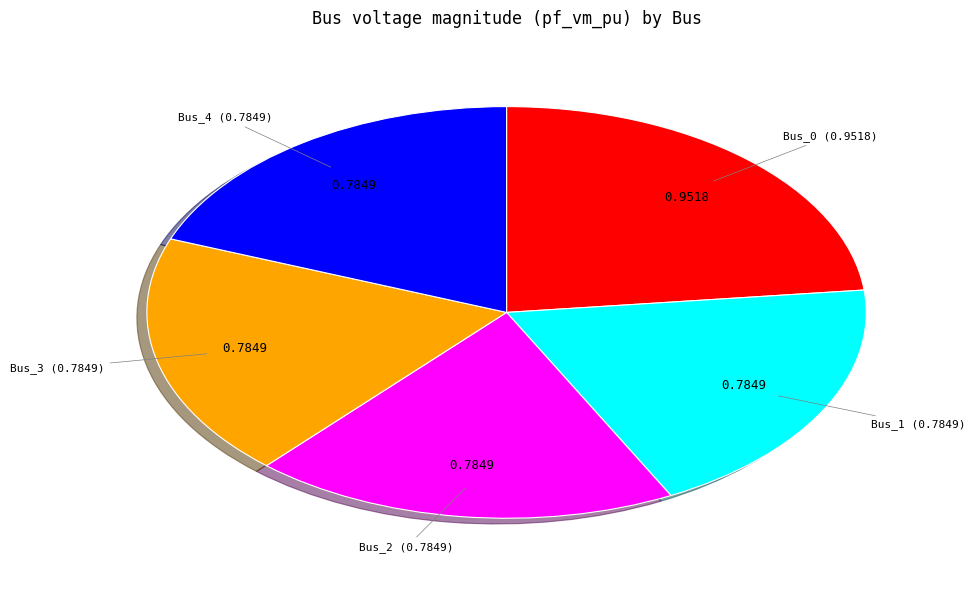

Is there a majority slice in this chart?

No